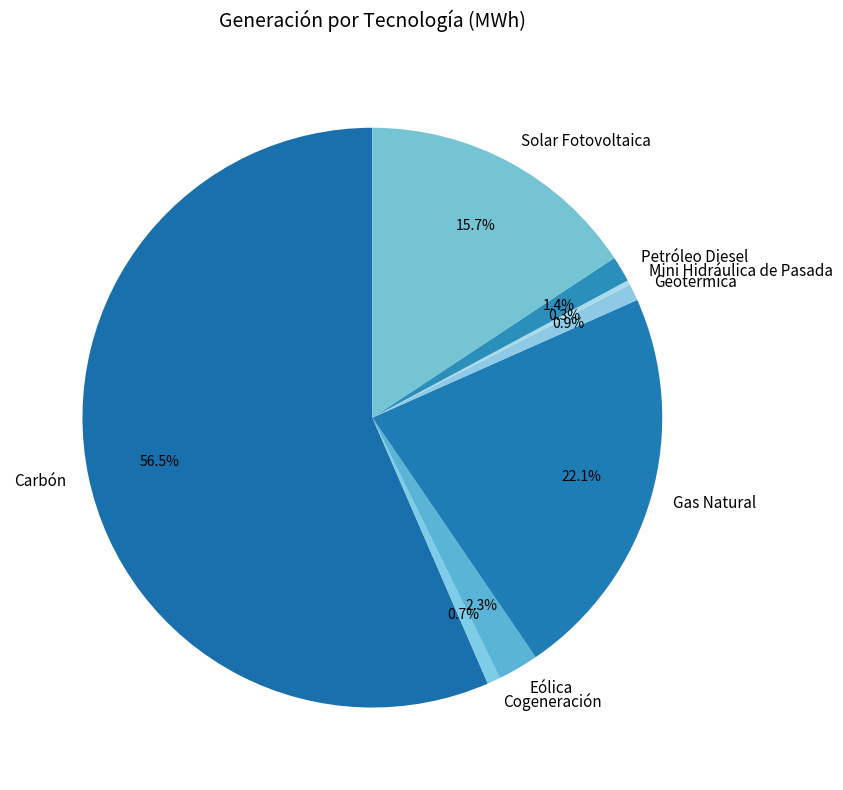

Which category has the biggest portion of the pie?

Carbón